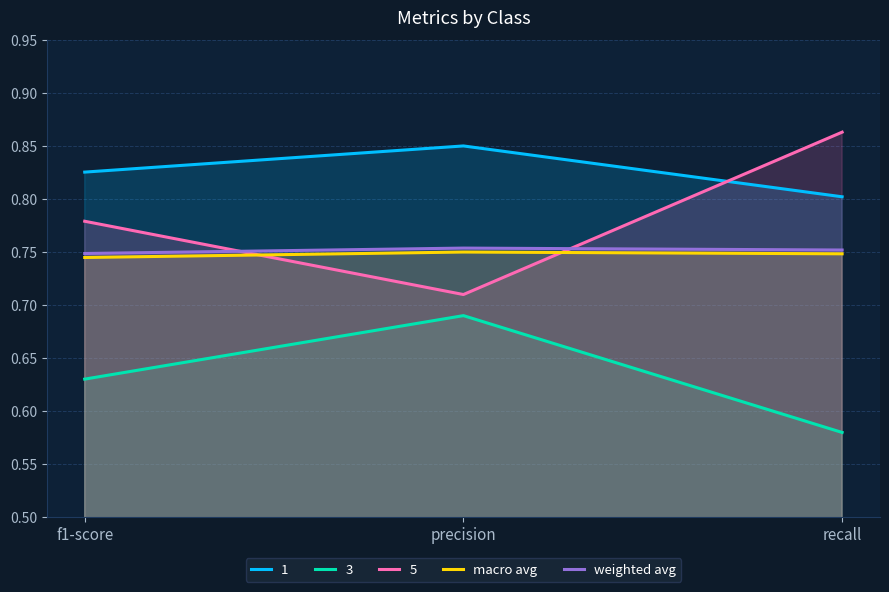

The macro avg series shows 0.7 at recall. True or false?

True